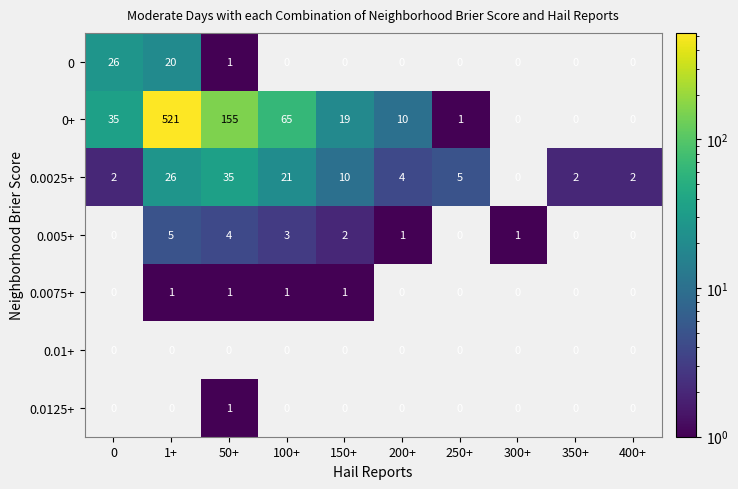

Is it true that 0 equals 1 at 50+?

True